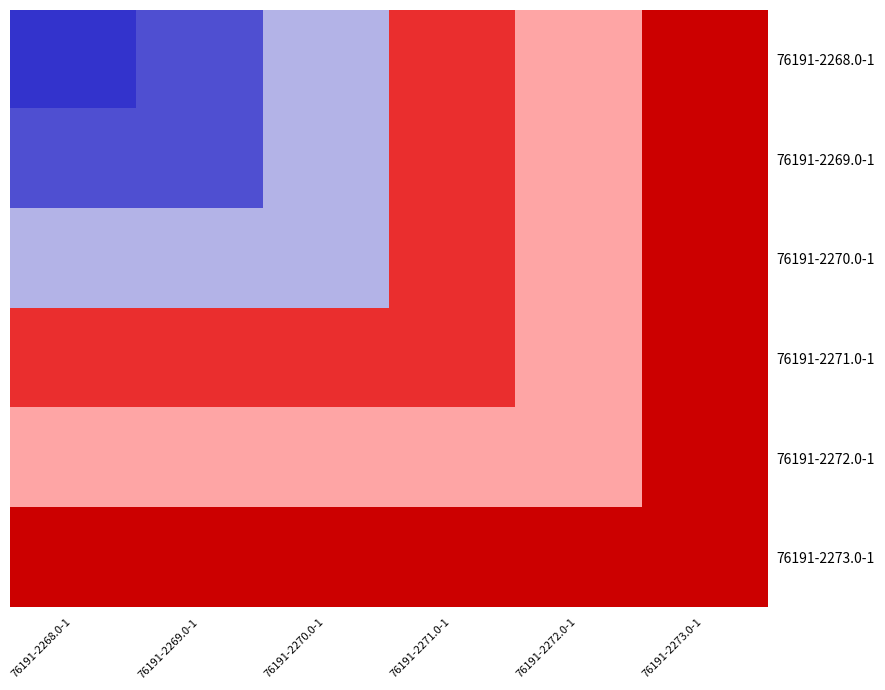

At which category is the sum across all series the highest?

76191-2273.0-1